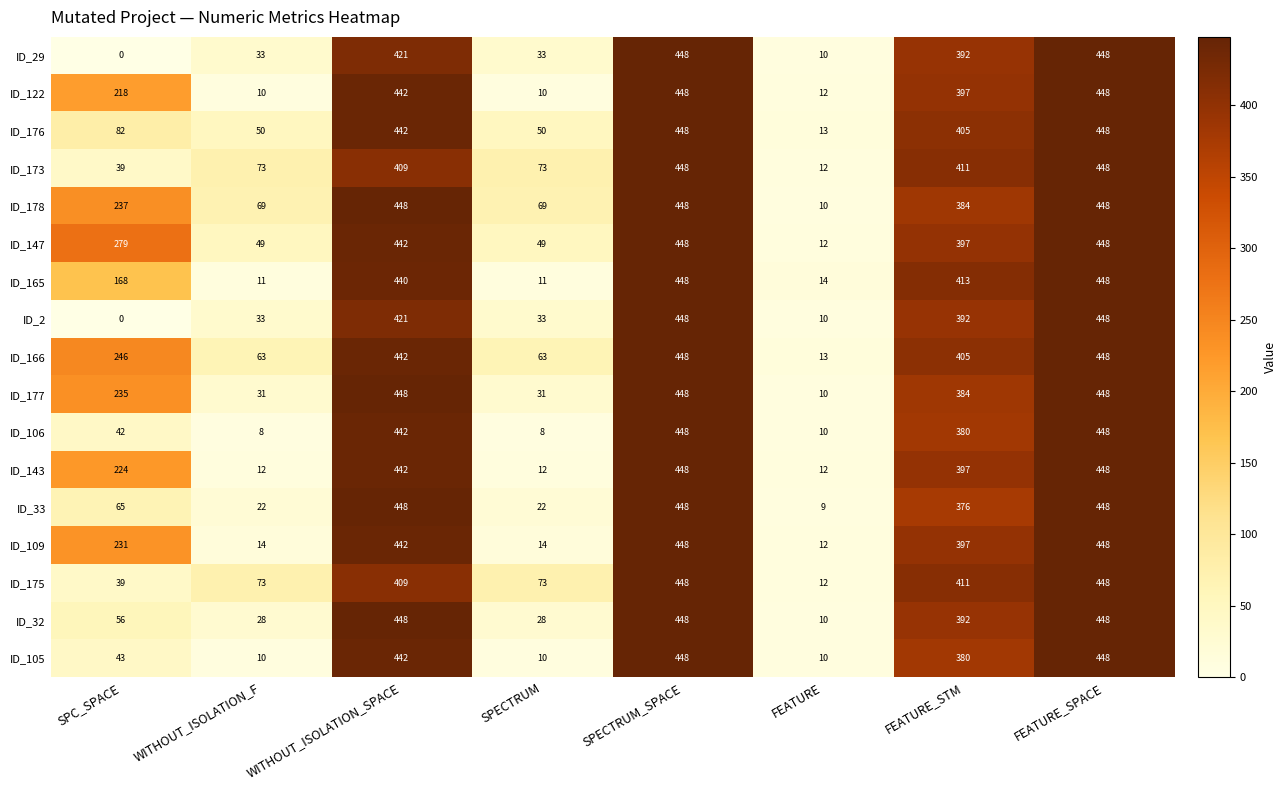

True or false: ID_165 has a value of 413 at FEATURE_STM.

True